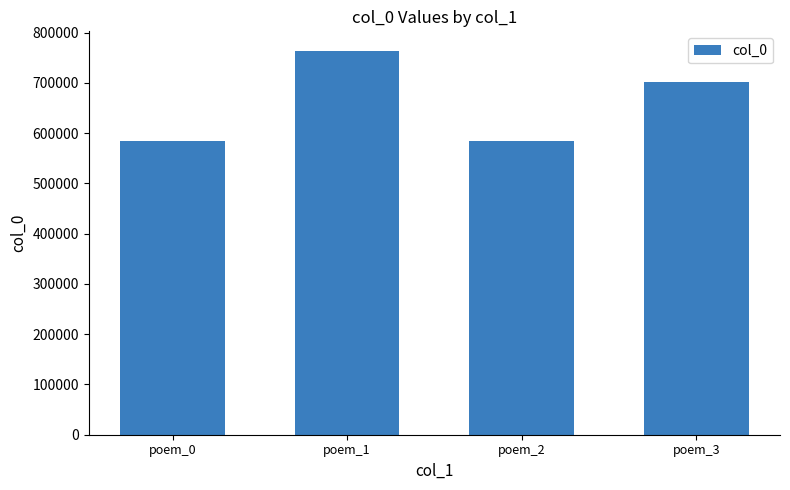

Is it true that the value at poem_1 is 764302?

True